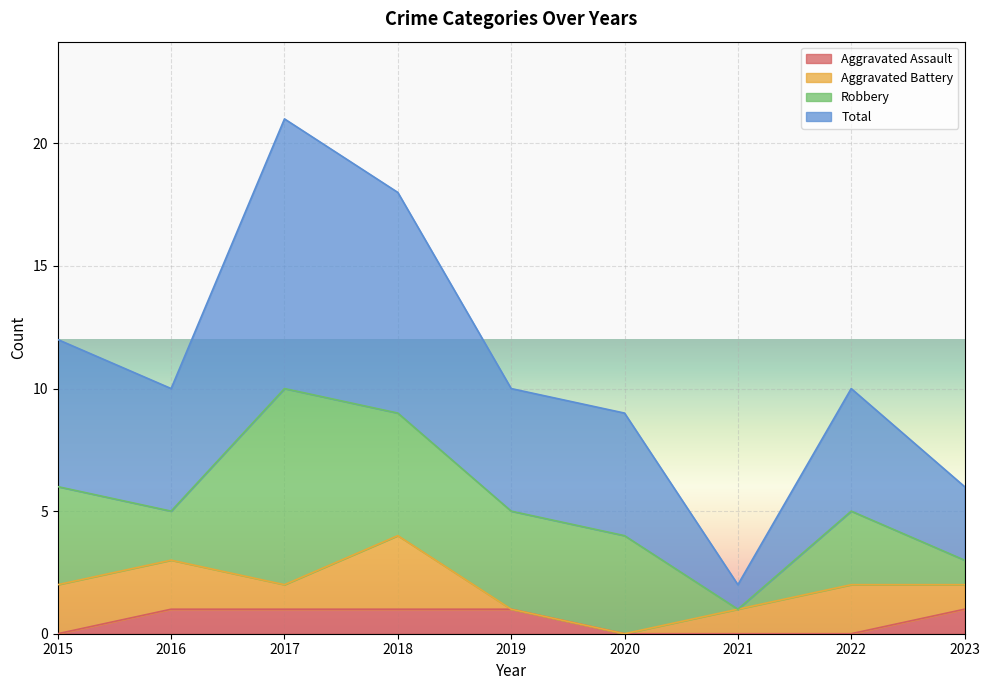

True or false: Aggravated Assault and Total cross at least once.

False